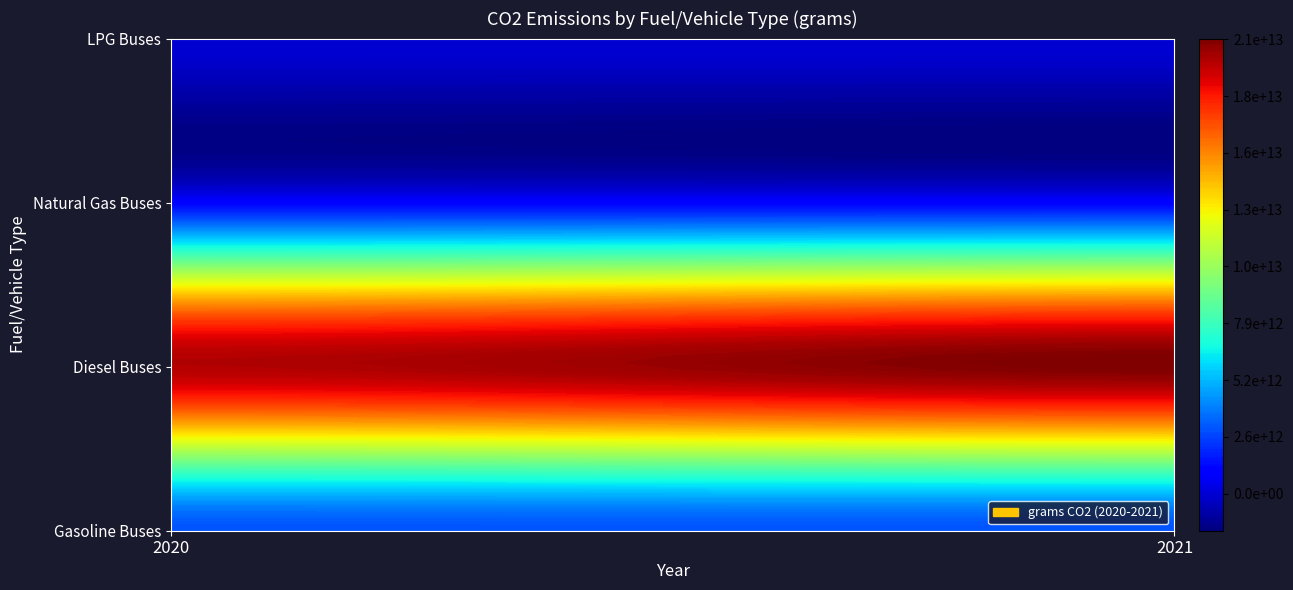

Which series changed the most between 2020 and 2021?

Diesel Buses